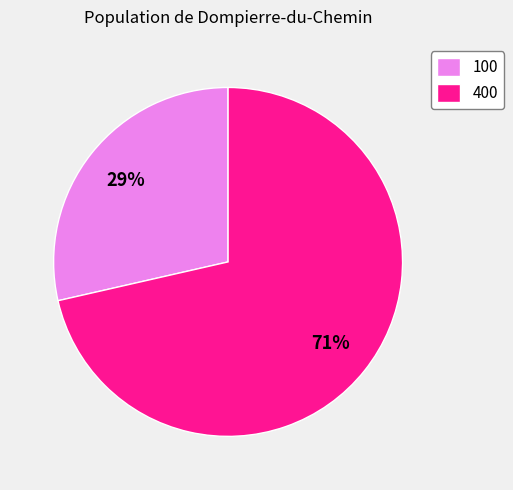

Which category accounts for the majority?

400